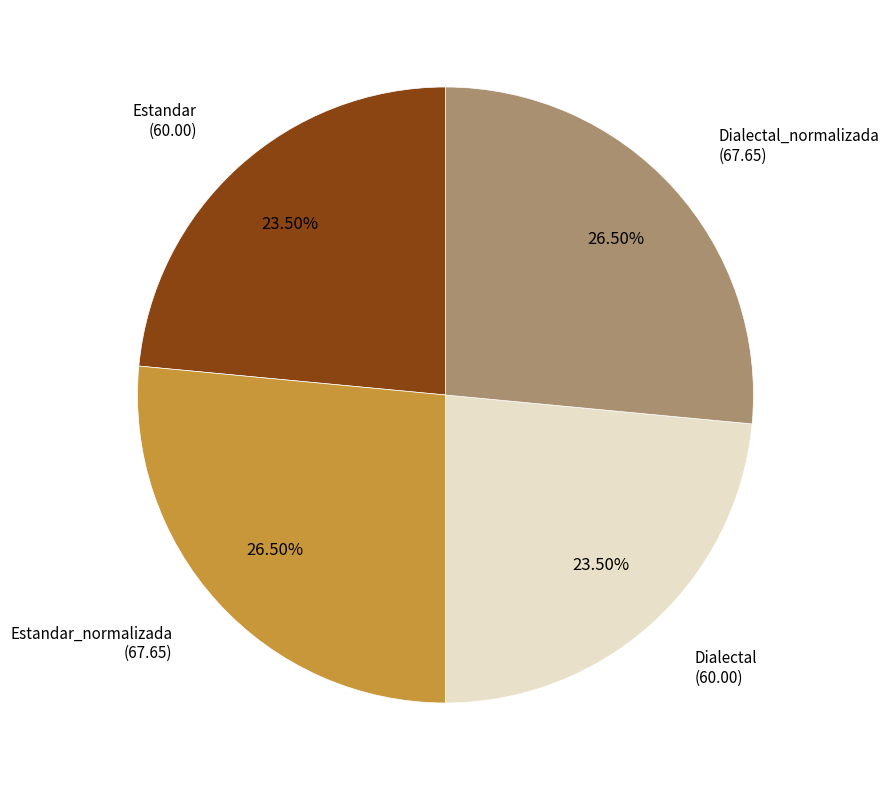

To the nearest percent, what is the difference between the largest and smallest slice percentages?

3%